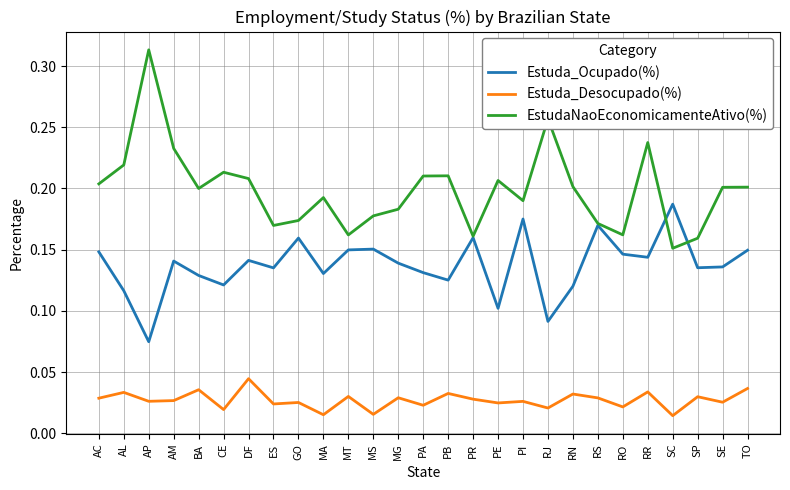

List the series in order of their overall mean, lowest first.

Estuda_Desocupado(%), Estuda_Ocupado(%), EstudaNaoEconomicamenteAtivo(%)